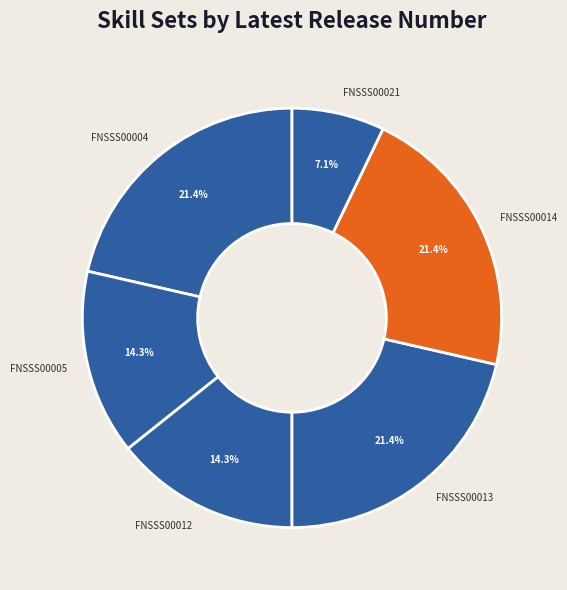

True or false: FNSSS00013 accounts for 21% of the total.

True